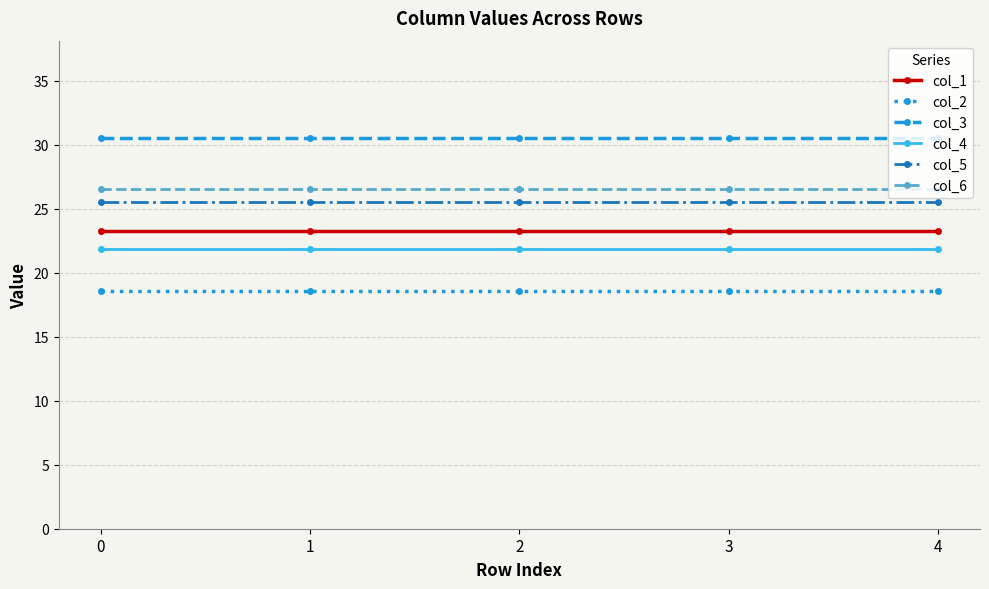

Rank the series at 3 from lowest to highest value.

col_2, col_4, col_1, col_5, col_6, col_3